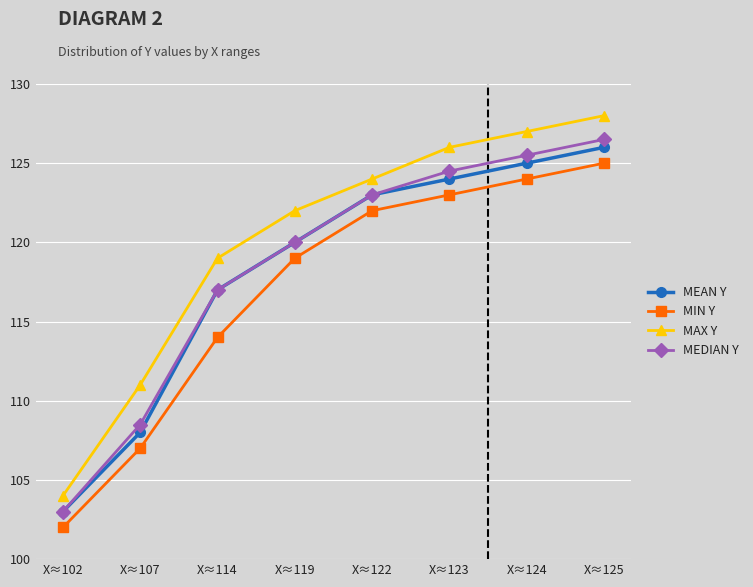

List the series in order of their peak value, lowest first.

MIN Y, MEAN Y, MEDIAN Y, MAX Y